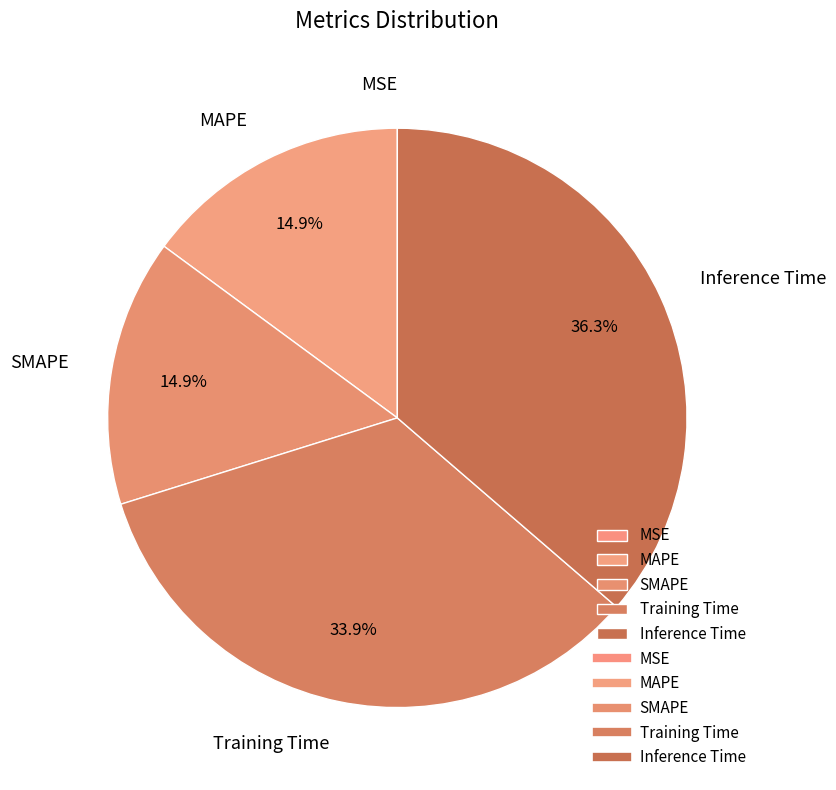

Does any single category account for the majority?

No